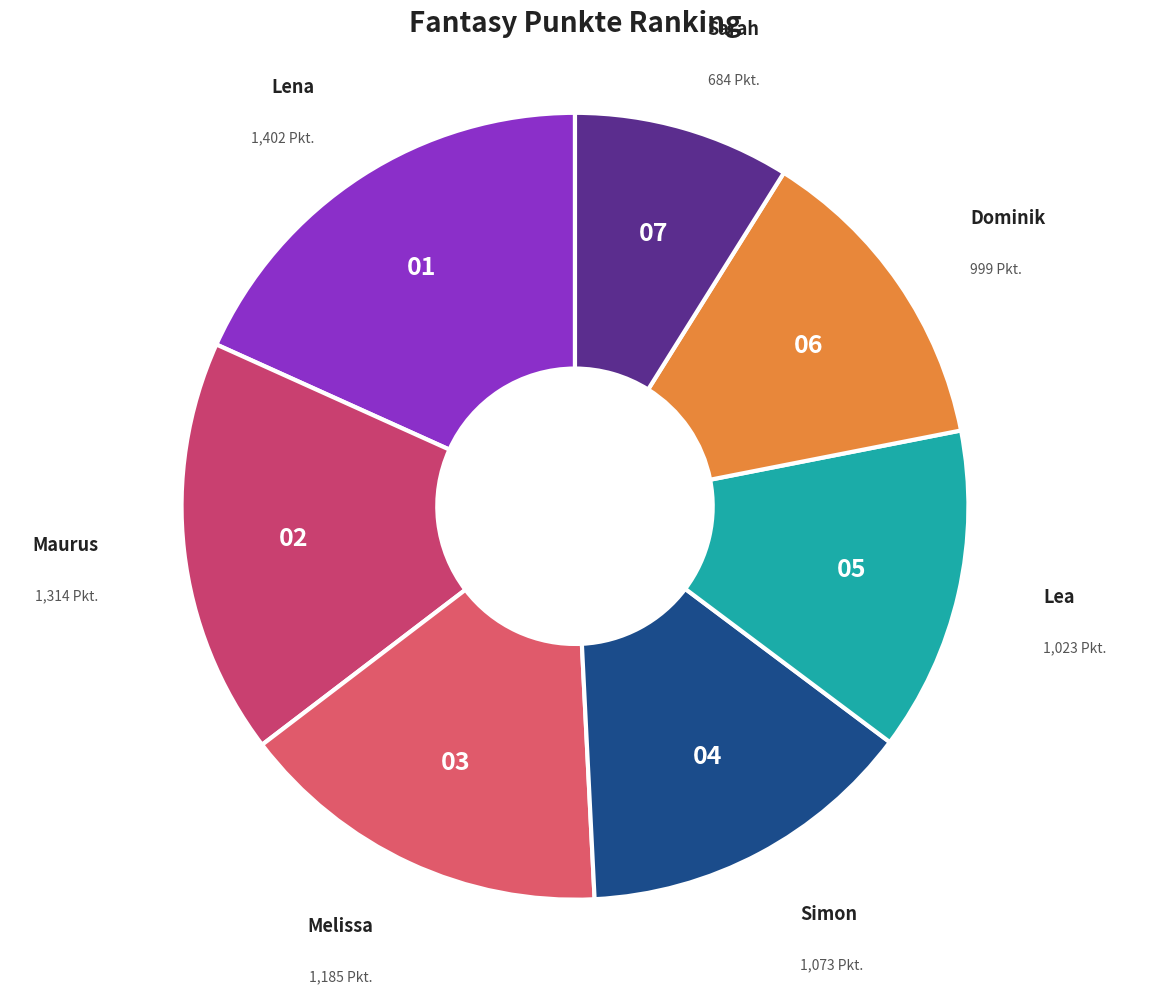

How many slices are in this pie chart?

7